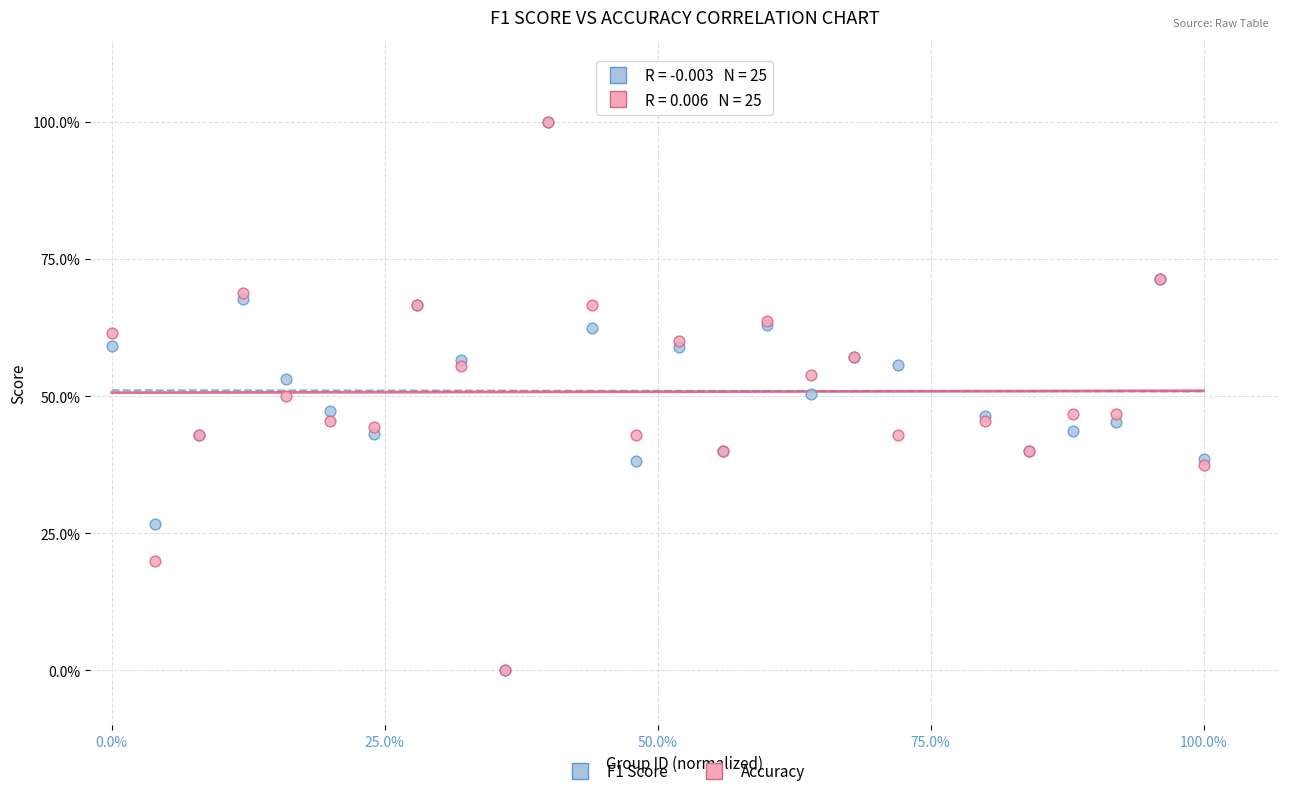

What are all the series names shown in the legend?

F1 Score, Accuracy